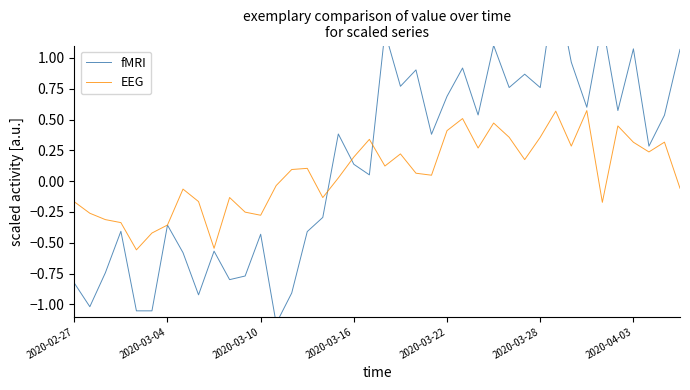

How many intersections are there between fMRI and EEG?

3